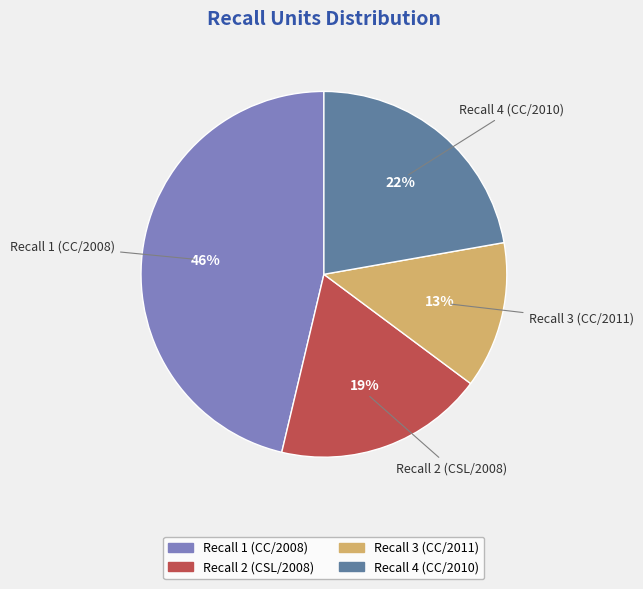

How many segments does this pie chart have?

4